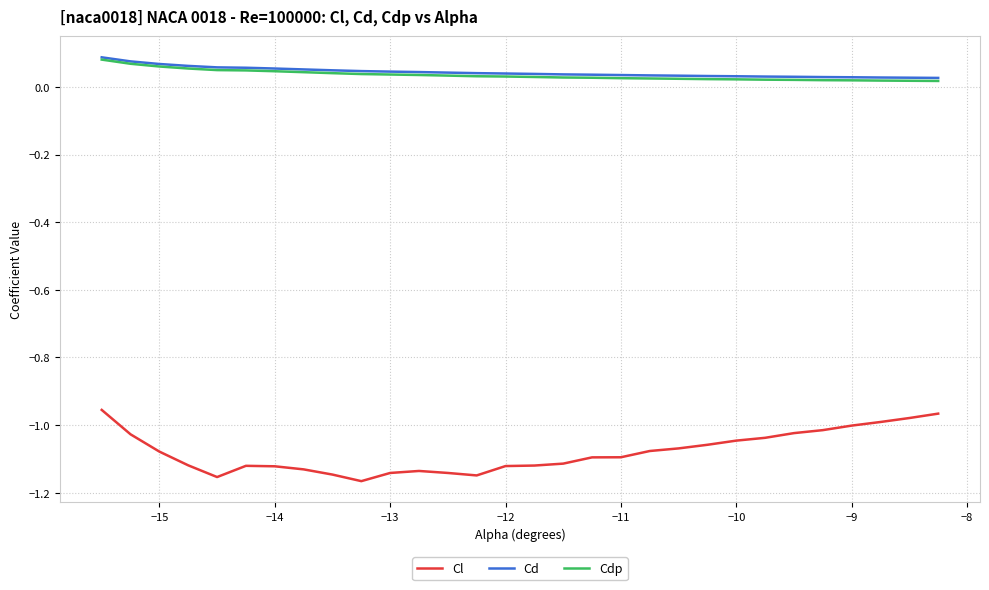

Which series has the widest spread of values?

Cl